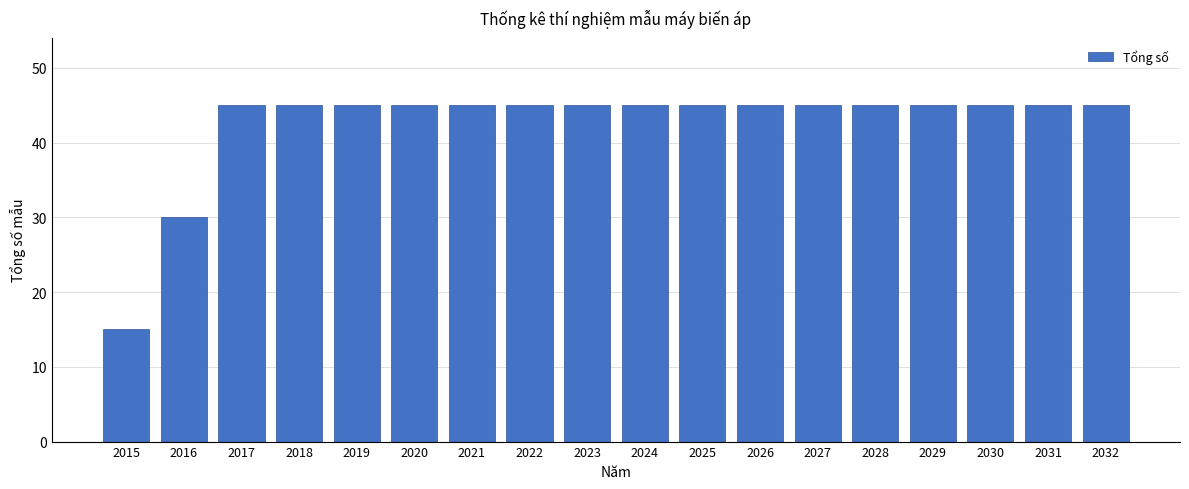

Reading right to left, transcribe all the data shown in this chart.

45	45	45	45	45	45	45	45	45	45	45	45	45	45	45	45	30	15